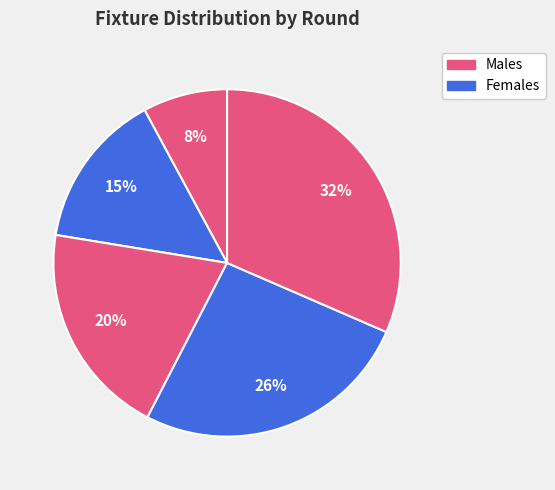

Is there any slice that represents more than half of the pie?

No